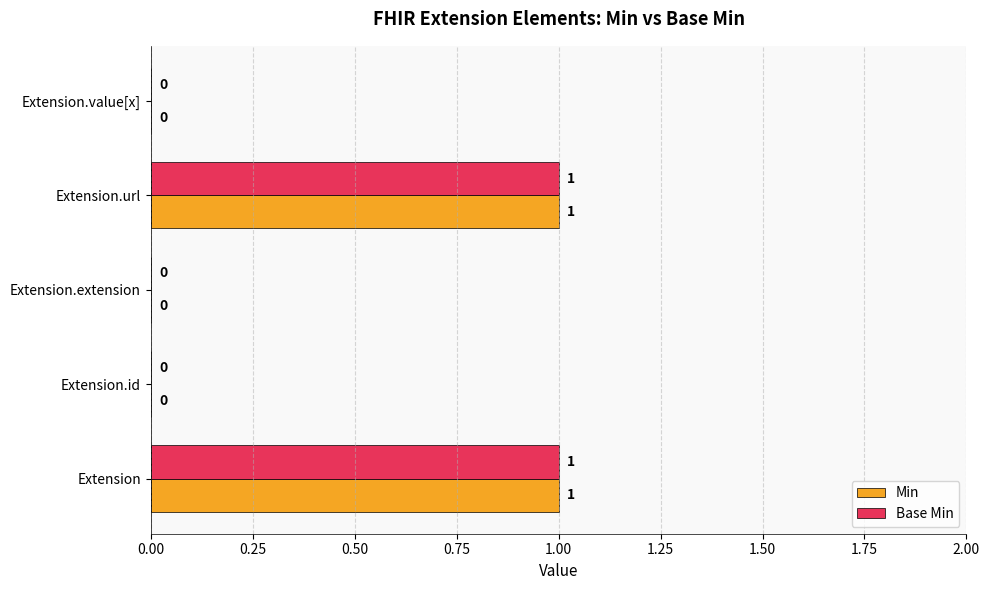

How many Min values are between 0 and 1?

5